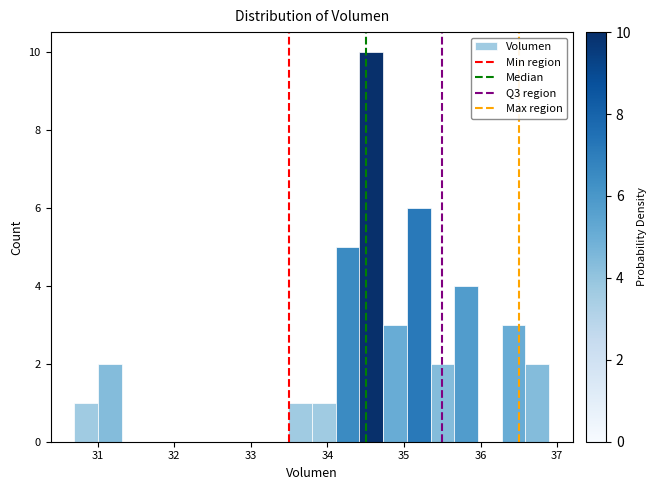

Read against the x-axis, roughly where is the centre of the tallest bar?

34.6